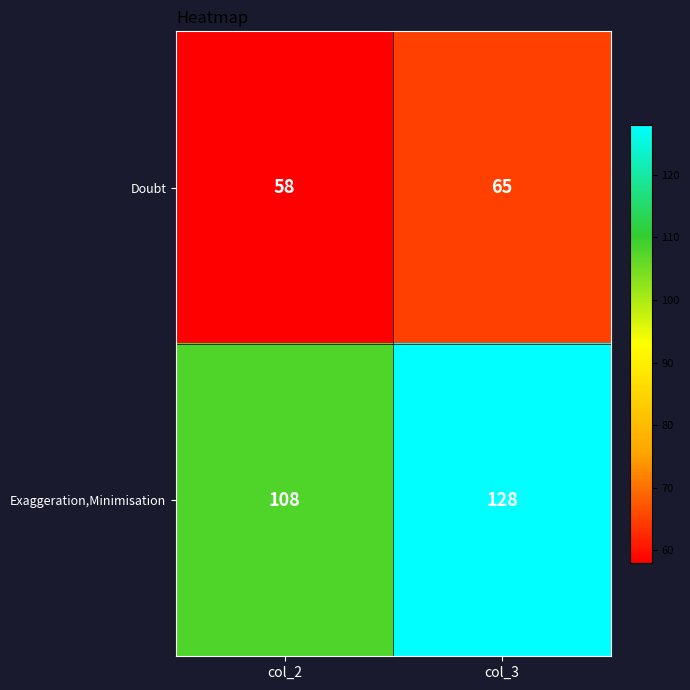

True or false: Exaggeration,Minimisation has a value of 71 at col_3.

False